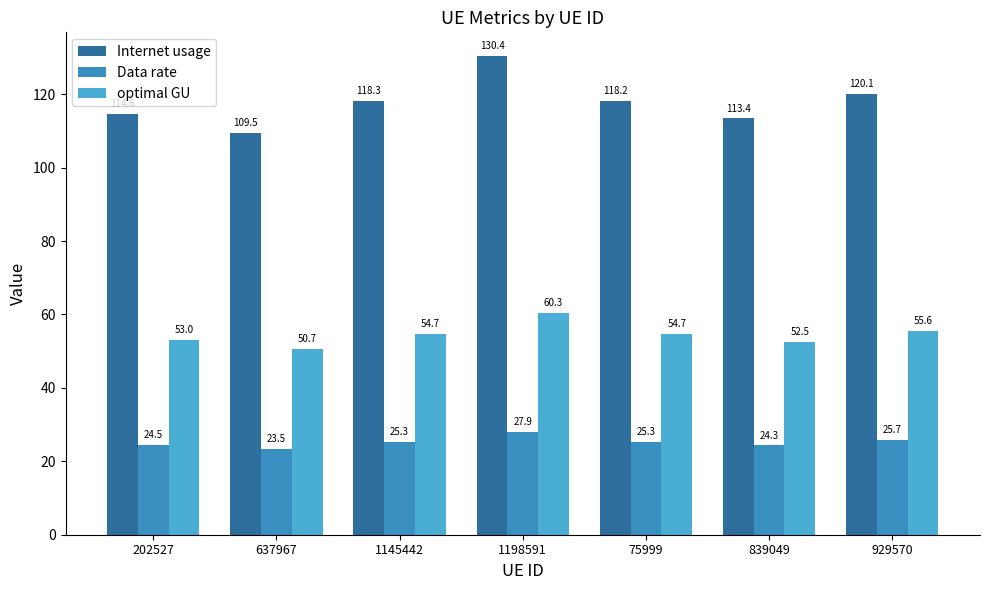

Which series has the largest total across all categories?

Internet usage